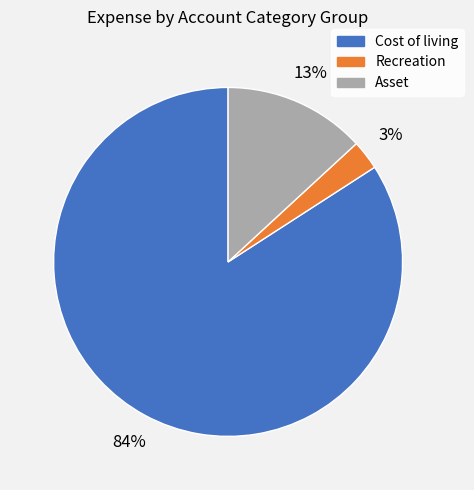

Is there a majority slice in this chart?

Yes